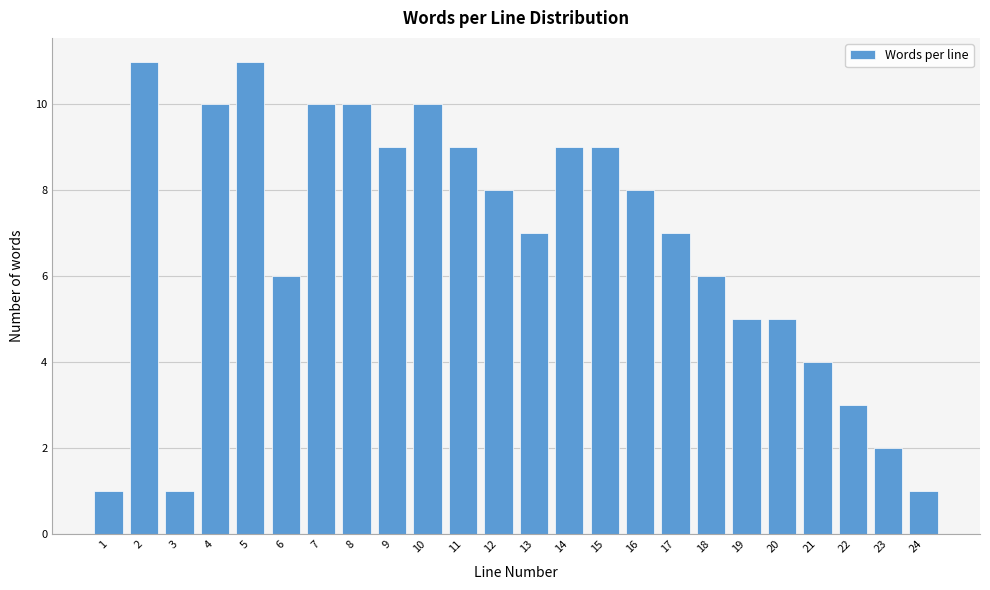

Reading left to right, what are all the values shown in this chart?

1=1	2=11	3=1	4=10	5=11	6=6	7=10	8=10	9=9	10=10	11=9	12=8	13=7	14=9	15=9	16=8	17=7	18=6	19=5	20=5	21=4	22=3	23=2	24=1